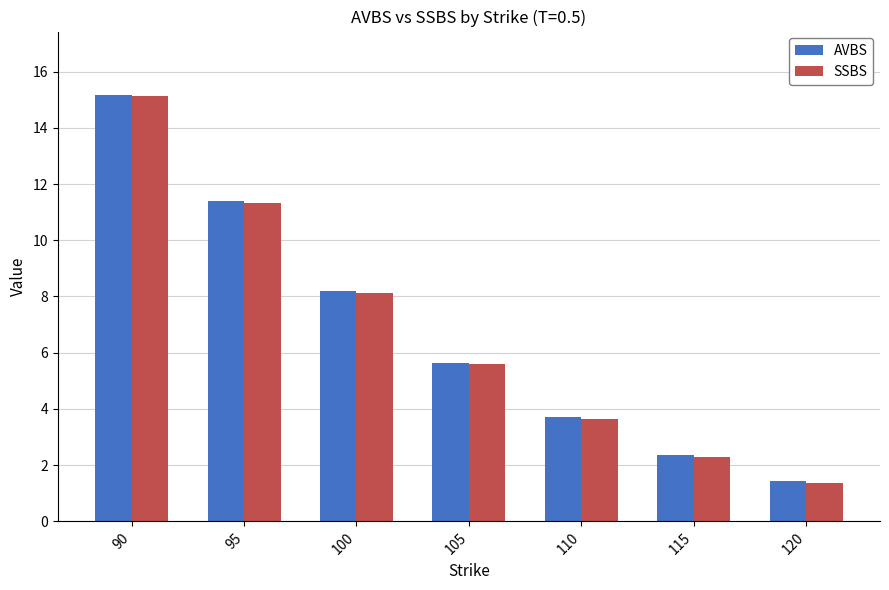

What is the maximum value for AVBS?

15.2